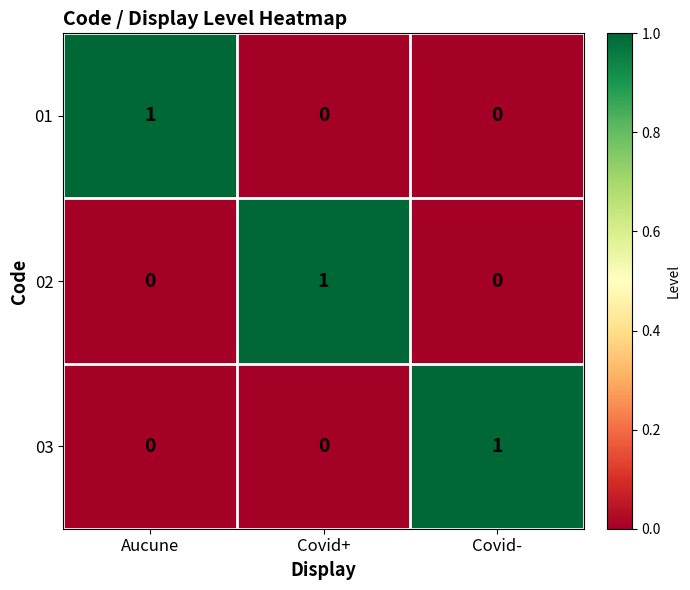

True or false: 01 has a value of 0 at Covid+.

True